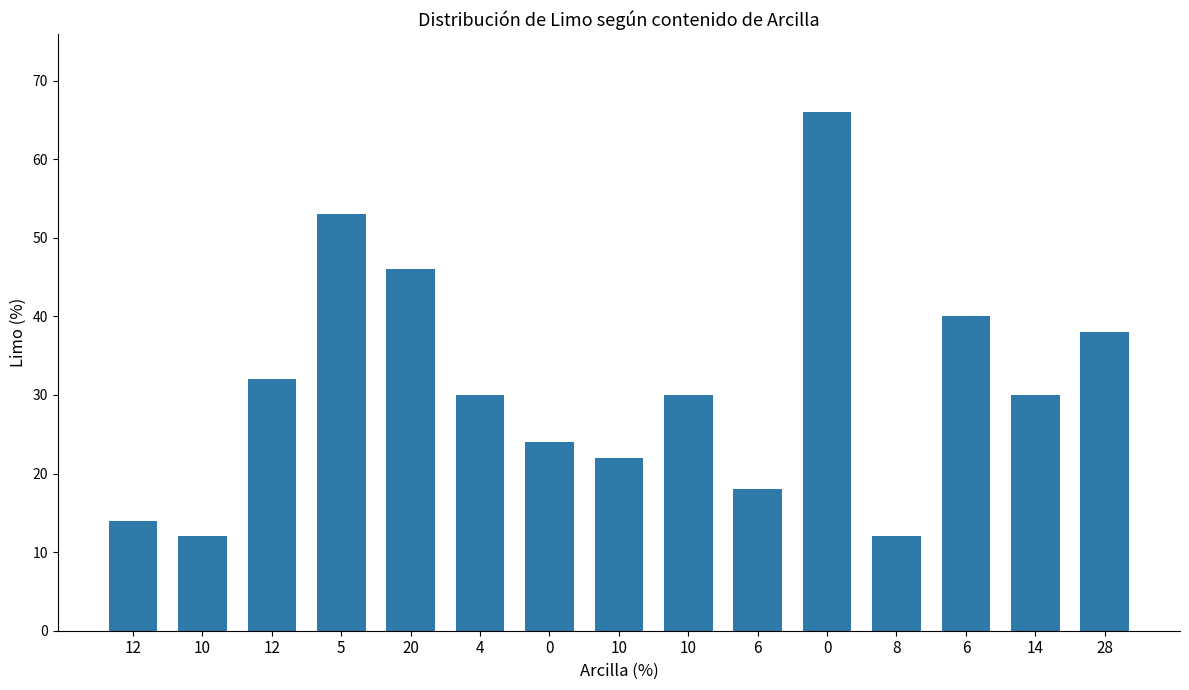

Count the number of categories in the chart.

15